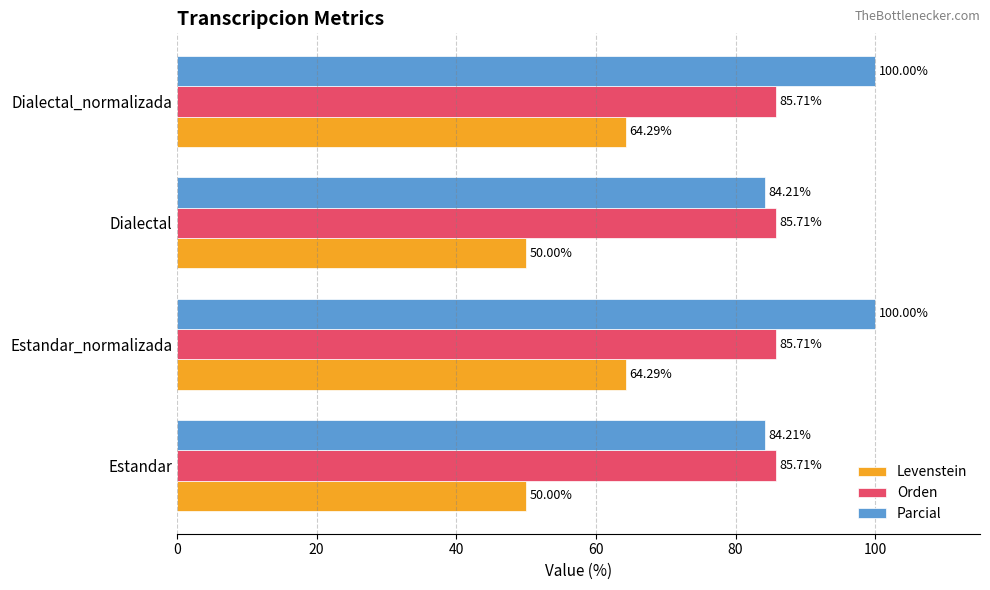

How many values in the Levenstein series exceed 64?

2